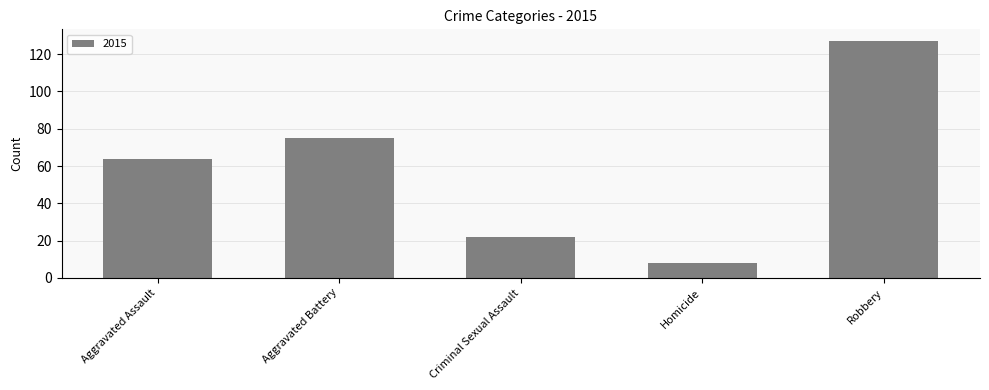

Rank the categories by value from highest to lowest.

Robbery, Aggravated Battery, Aggravated Assault, Criminal Sexual Assault, Homicide